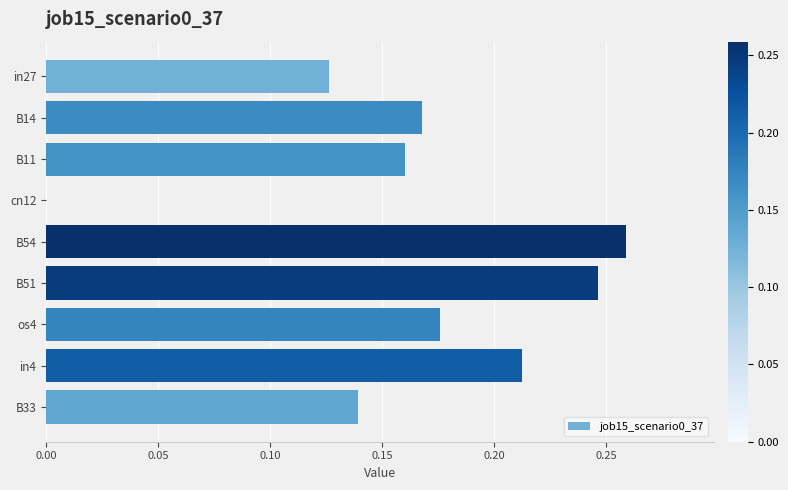

At which category does the chart reach its peak across all series?

B54